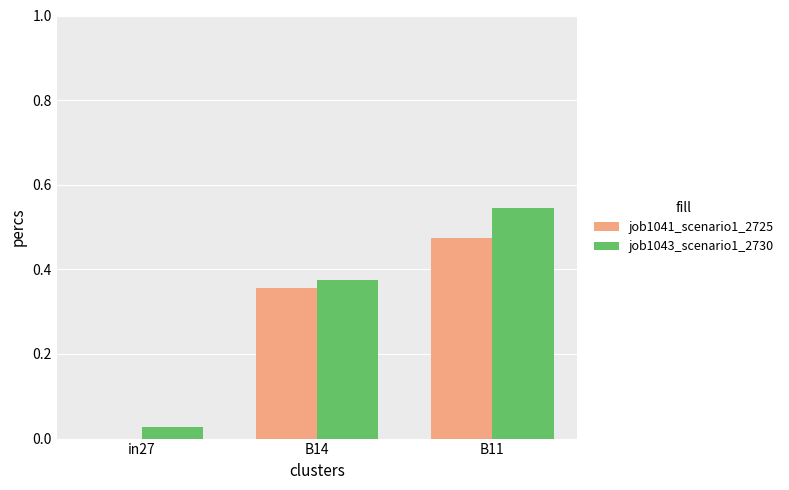

At which category does the chart reach its peak across all series?

B11